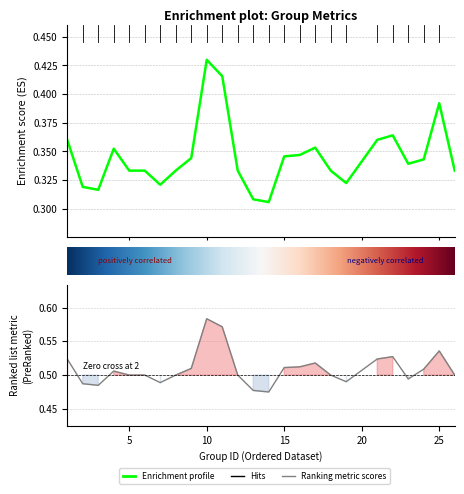

True or false: kappa and f1 intersect in this chart.

False